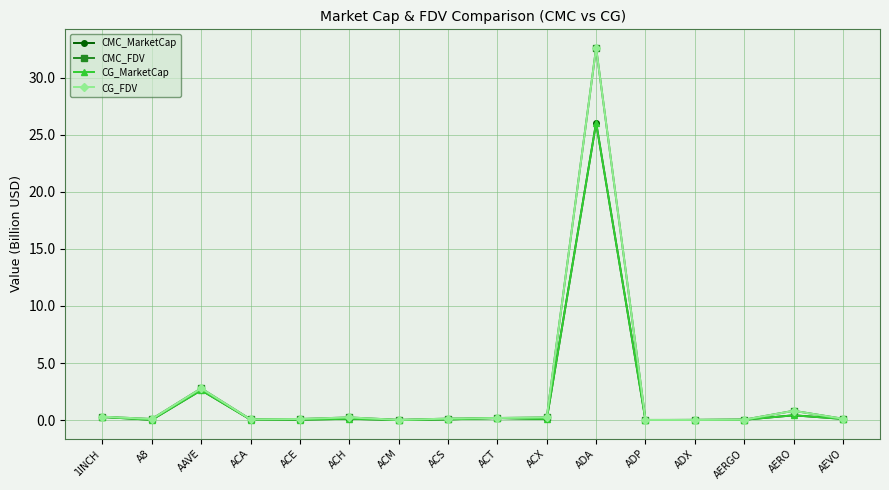

True or false: CG_MarketCap has more than 1 interior local peaks.

True